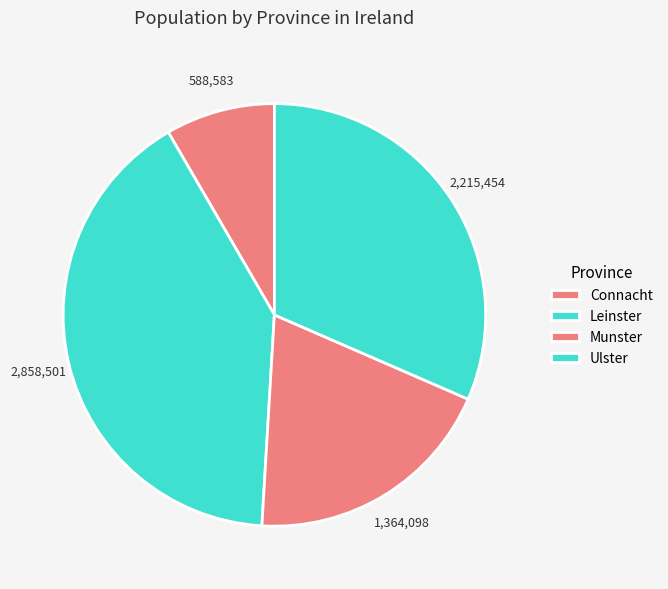

Rank the categories by value from highest to lowest.

Leinster, Ulster, Munster, Connacht